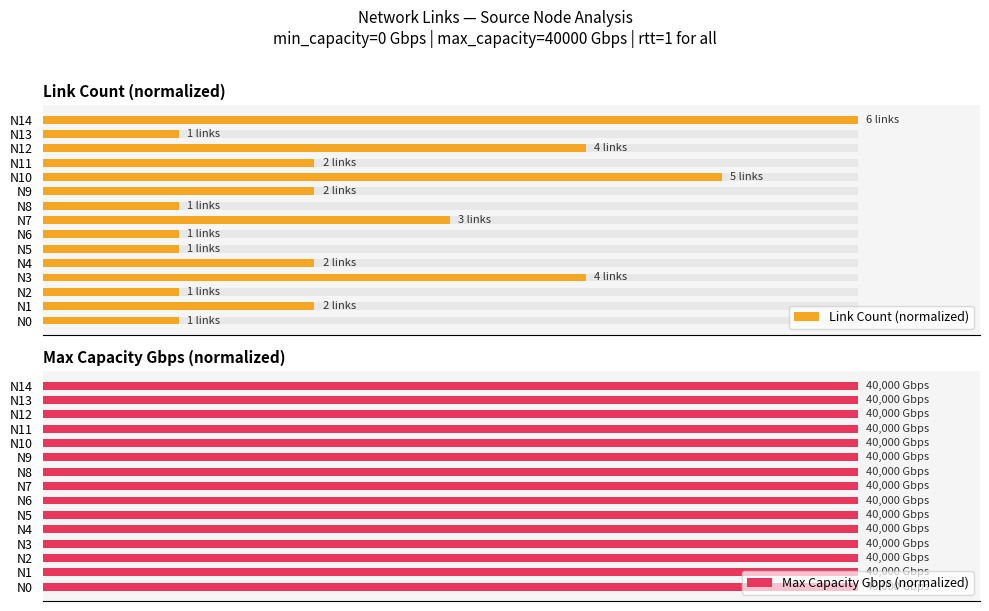

Which series has the largest range (max minus min)?

Link Count (normalized)